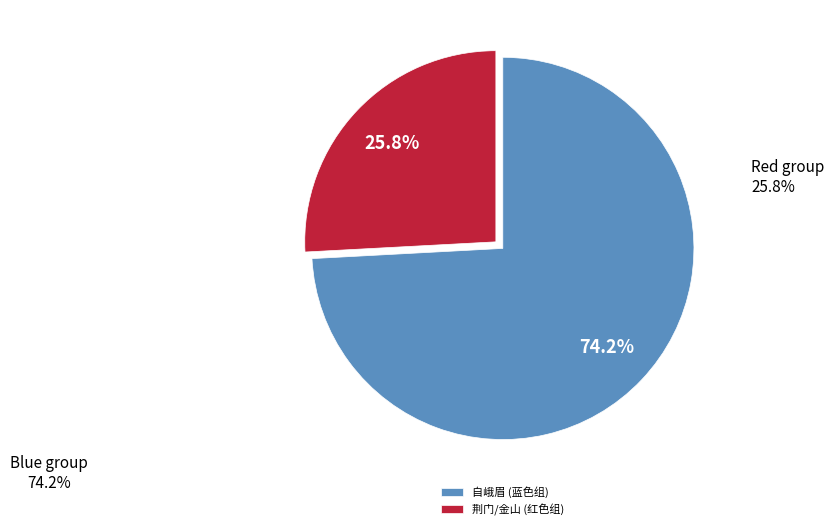

Which slice represents more than half of the pie?

自峨眉 (蓝色组)